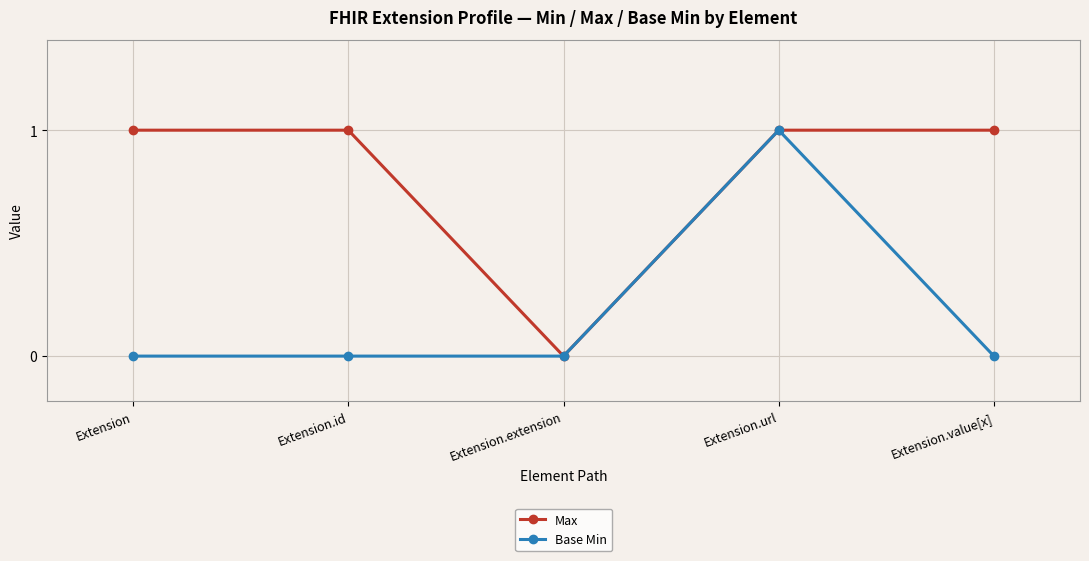

The Base Min series shows 0 at Extension.extension. True or false?

True